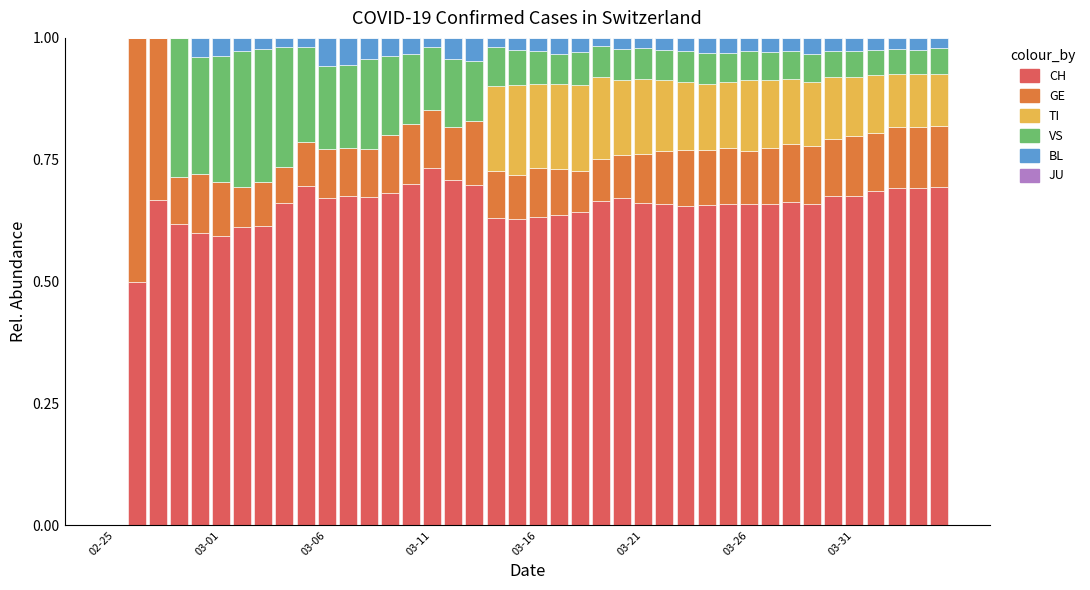

At how many categories does at least one series exceed 0?

39